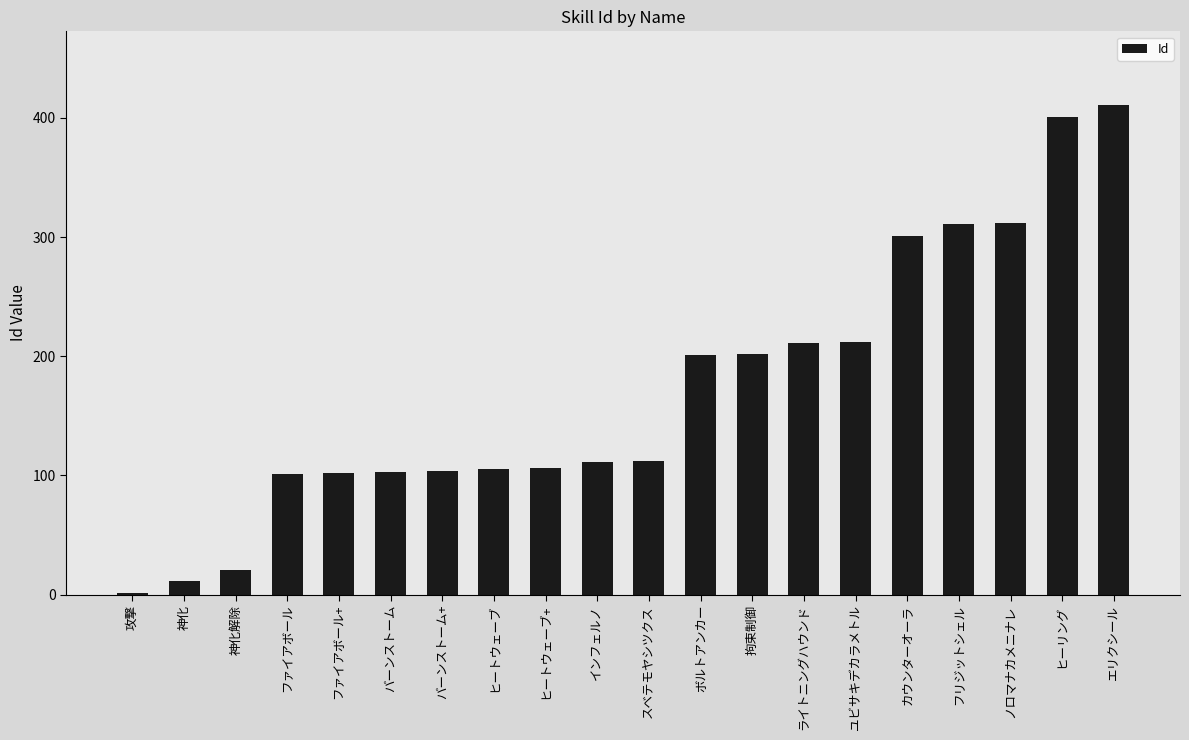

The chart shows a value of 212 at ユビサキデカラメトル. True or false?

True